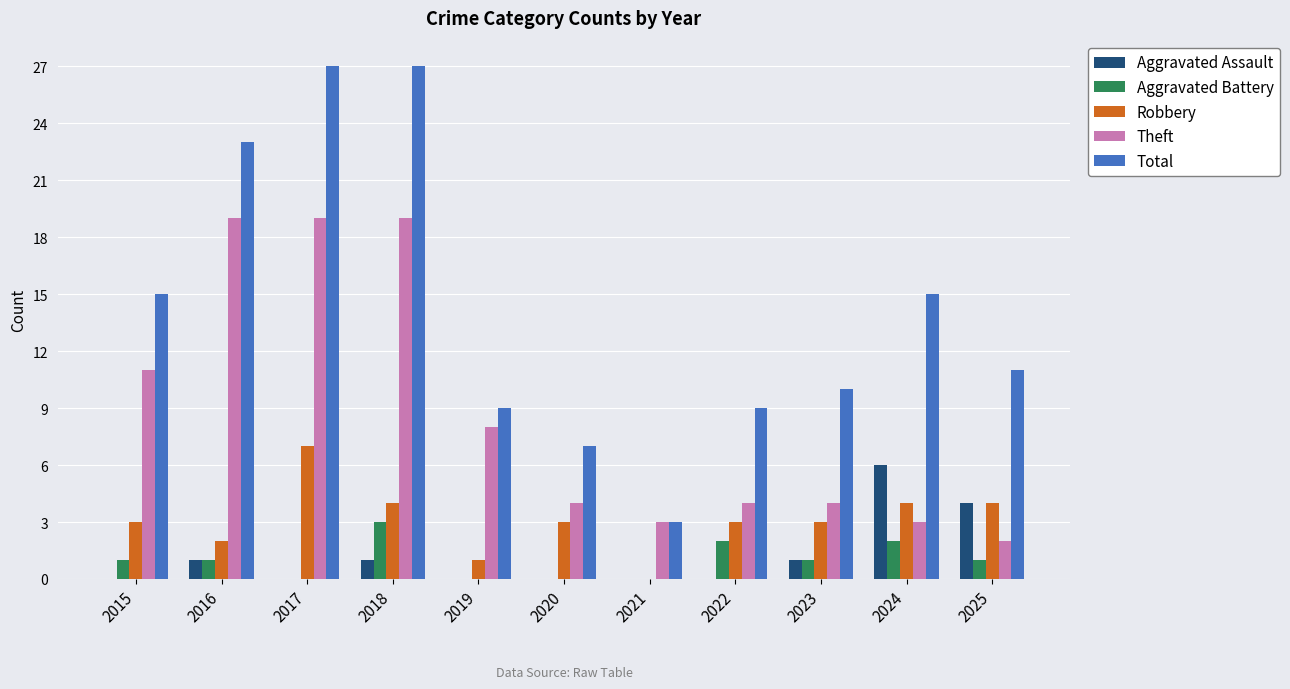

Does the chart contain stacked bars?

No